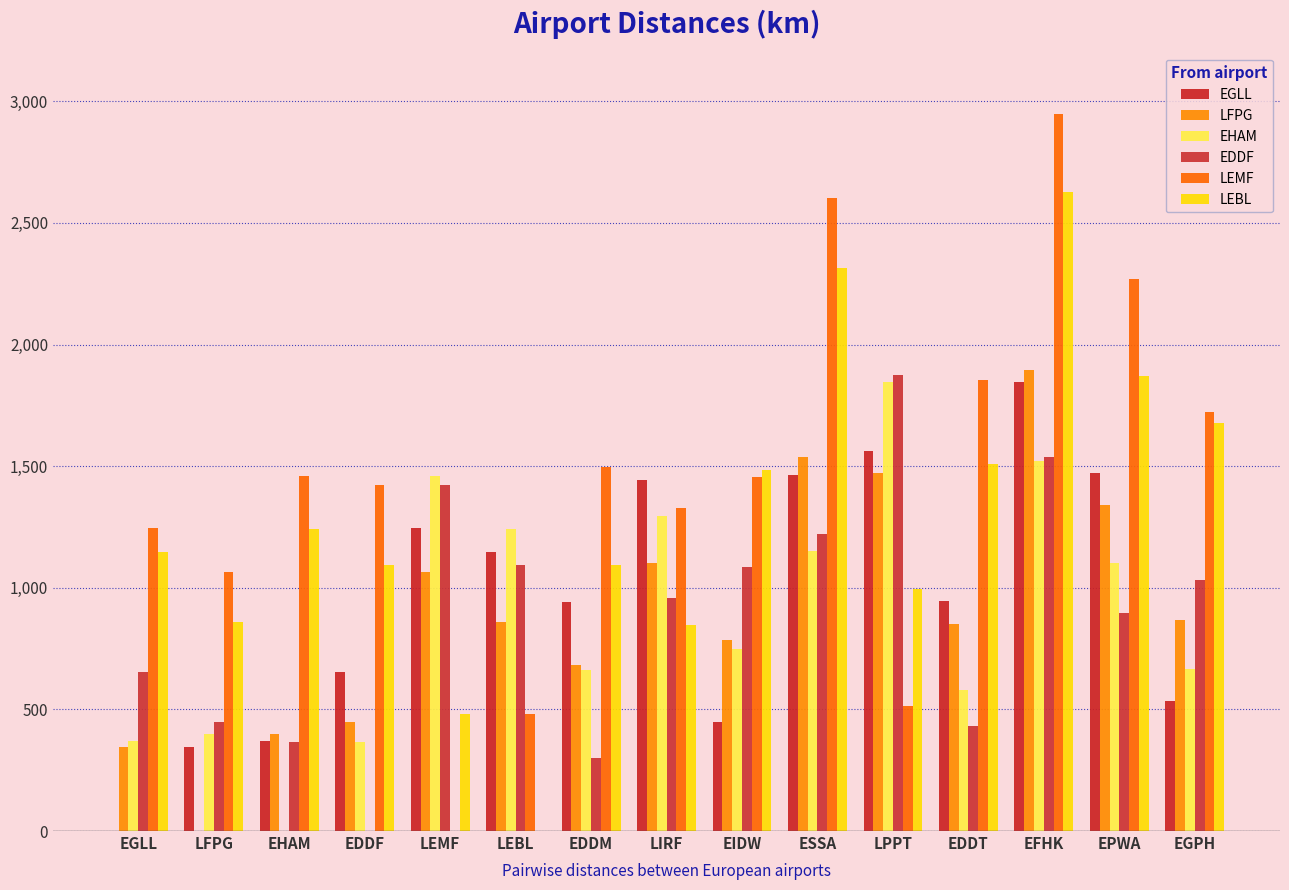

The LEMF series shows 781 at LEBL. True or false?

False